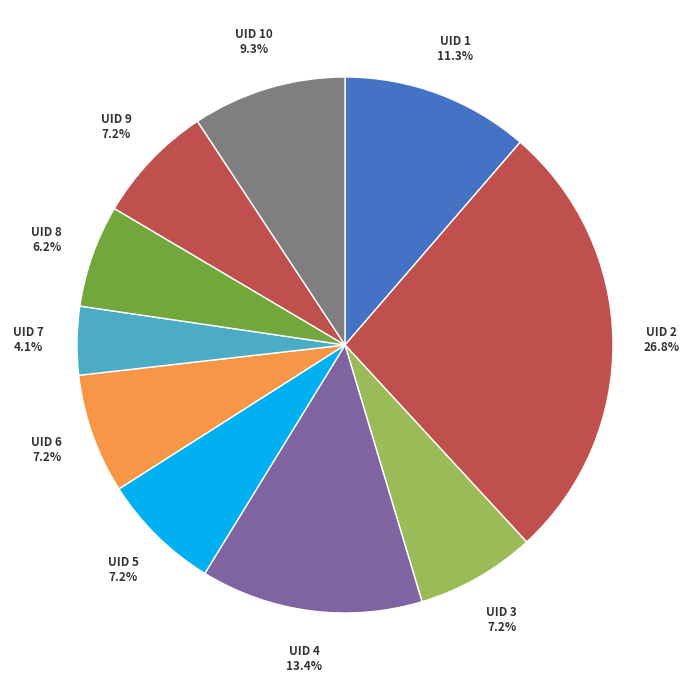

How many segments does this pie chart have?

10